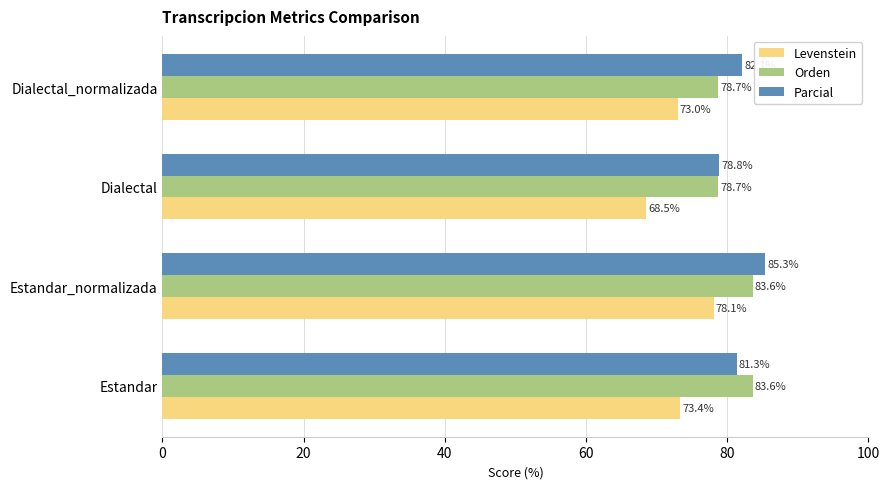

The Parcial series shows 78.8 at Dialectal. True or false?

True